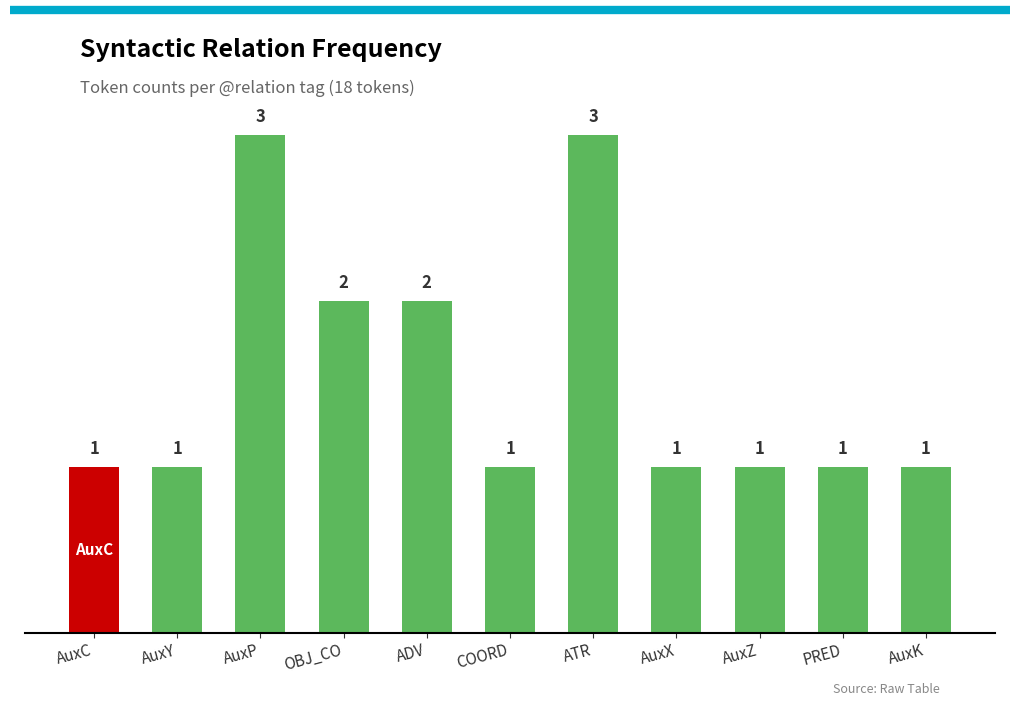

What is the sum of the values at COORD and ATR?

4